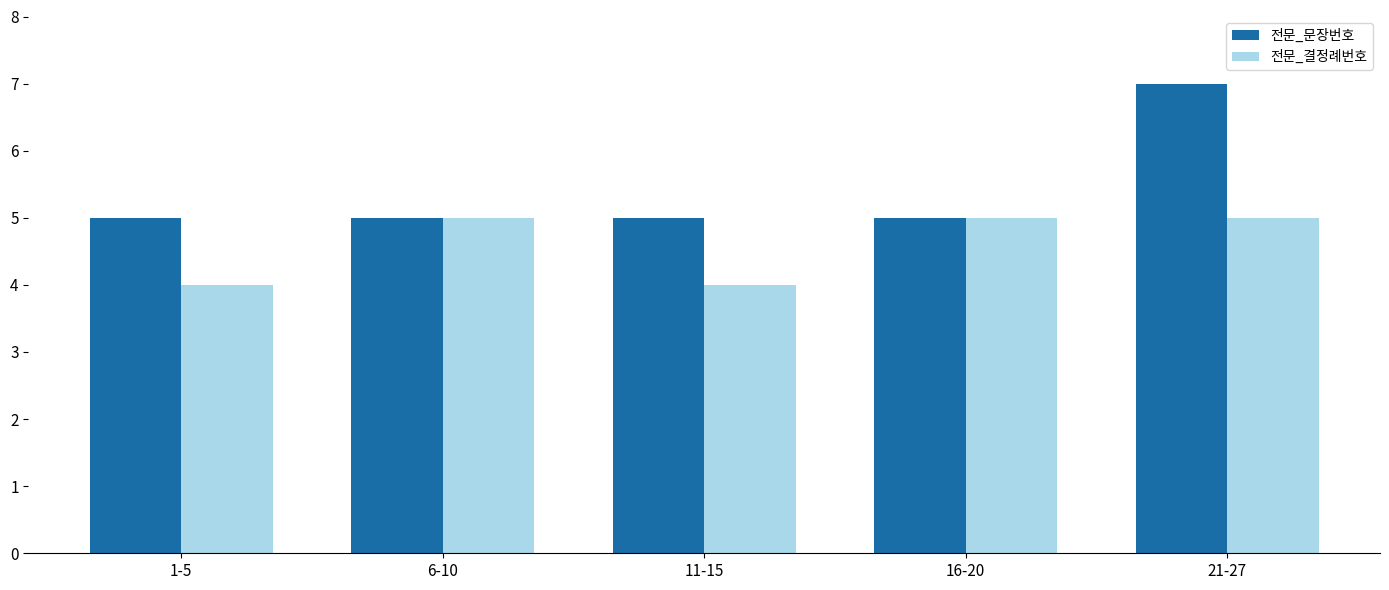

What is the value of the 전문_결정례번호 bar at the 5th from the left?

5